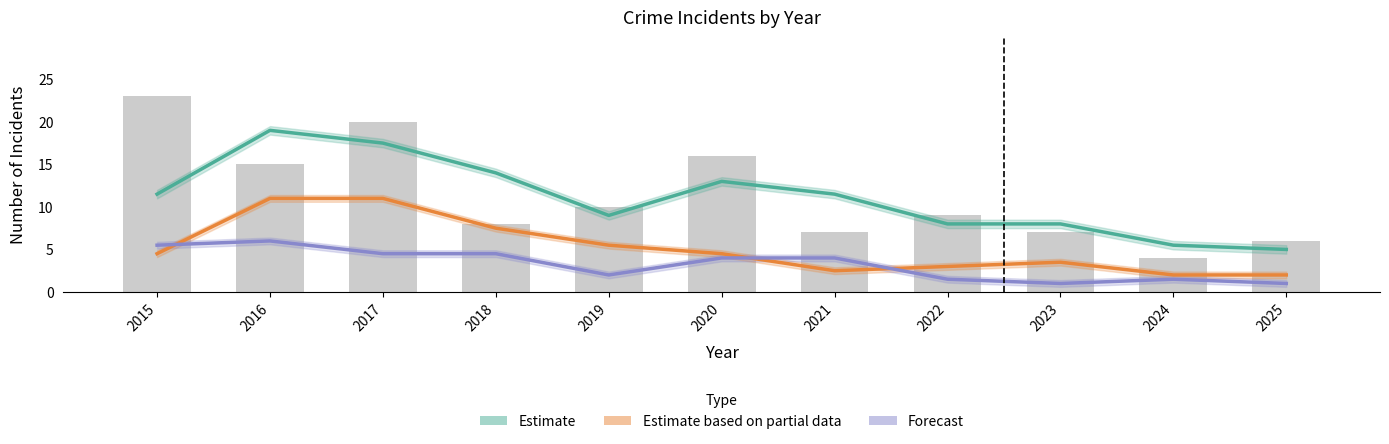

Is the value of Forecast at 2019 greater than the value of Estimate based on partial data at 2020?

No